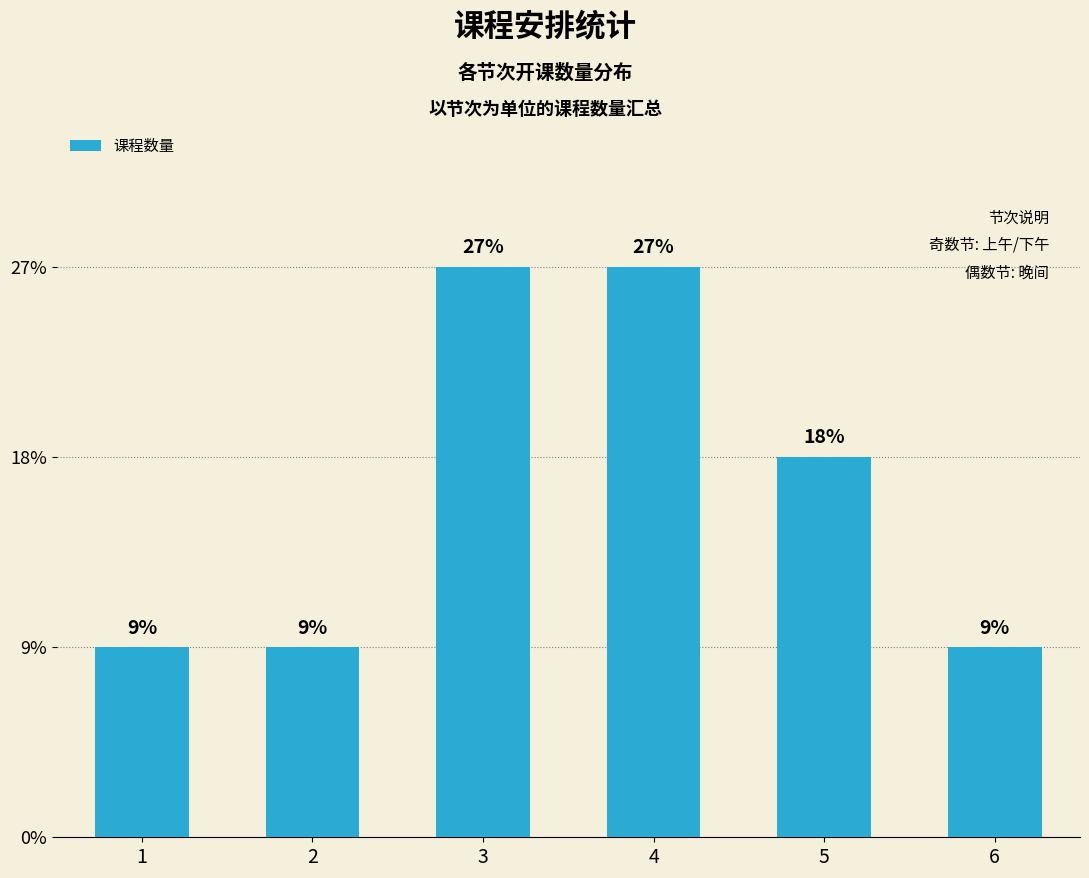

List the labels in order of value, smallest first.

1, 2, 6, 5, 3, 4